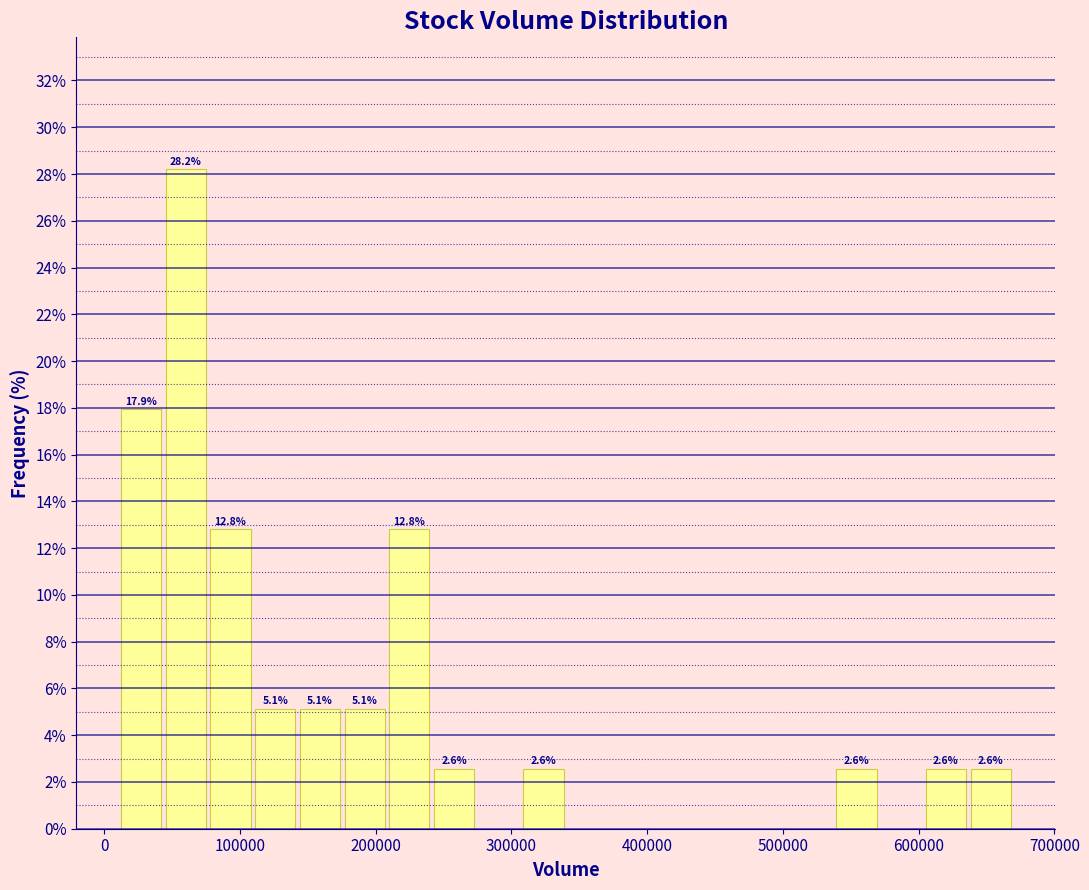

Read against the x-axis, roughly where is the centre of the tallest bar?

60000